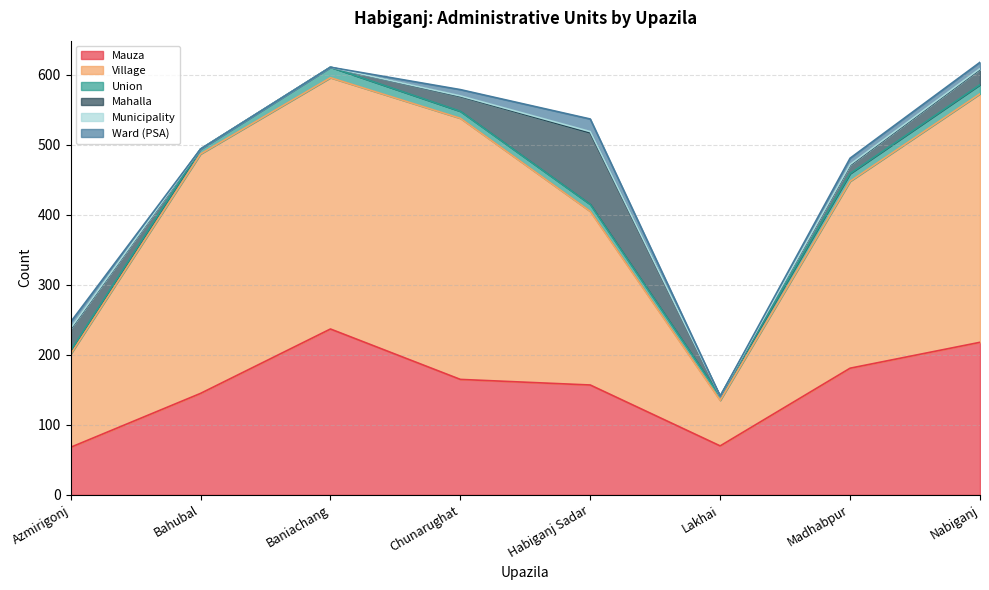

Count the Ward (PSA) values in the range 0 to 9.

7